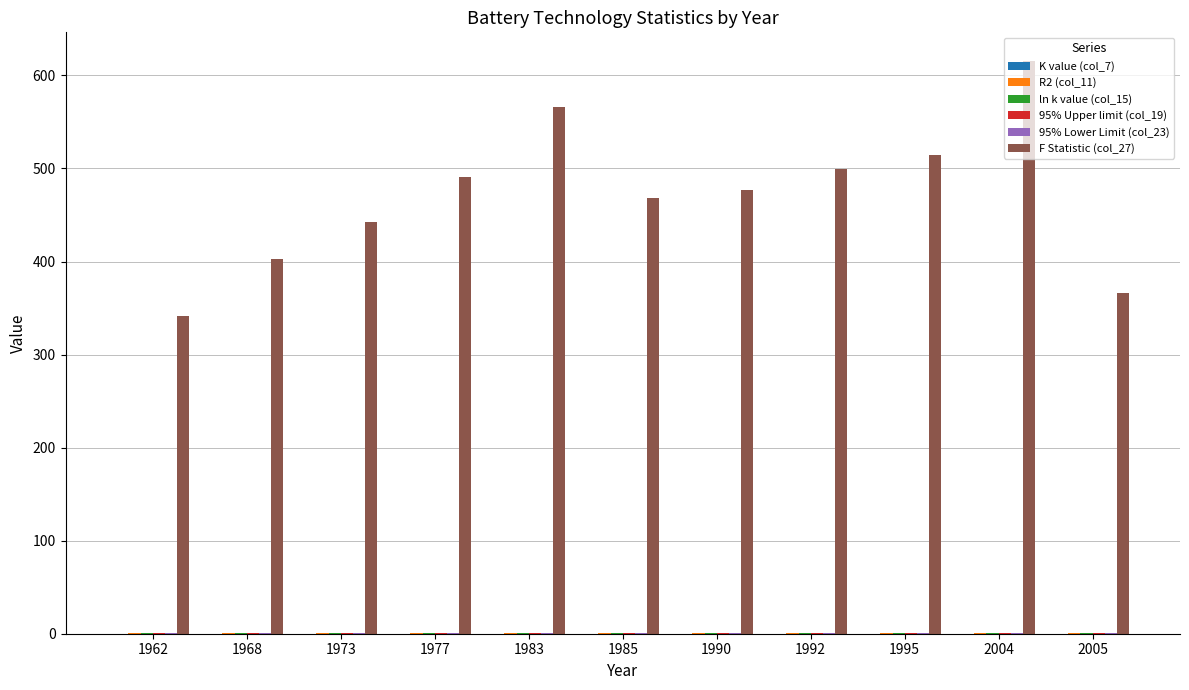

The F Statistic (col_27) series shows 760.3 at 1983. True or false?

False